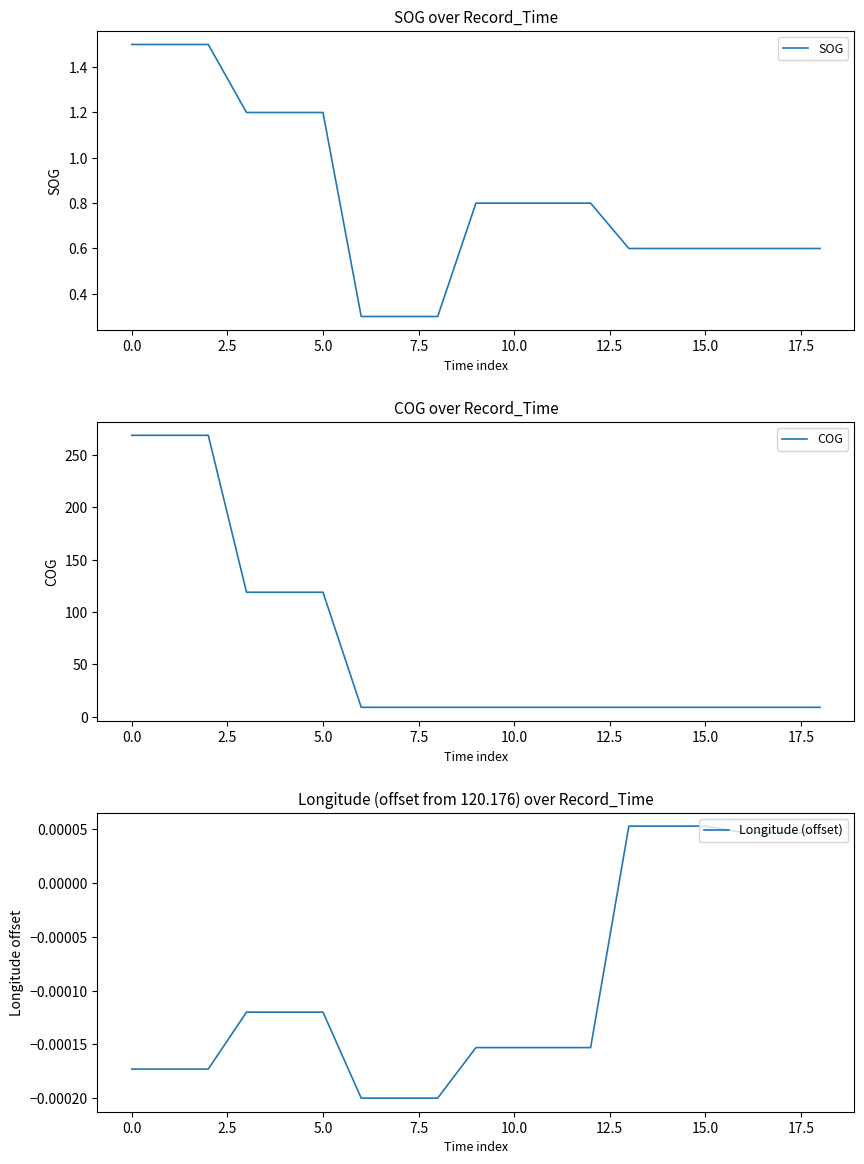

The SOG series shows 0.2 at 12. True or false?

False